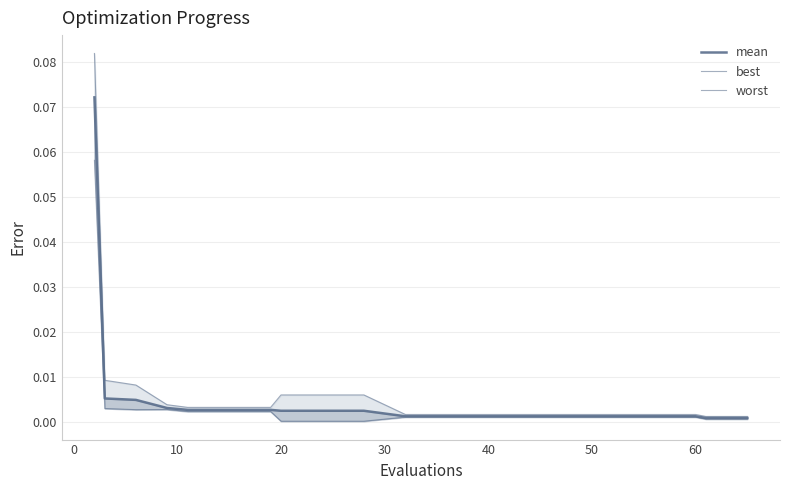

Which series has the largest total across all categories?

worst